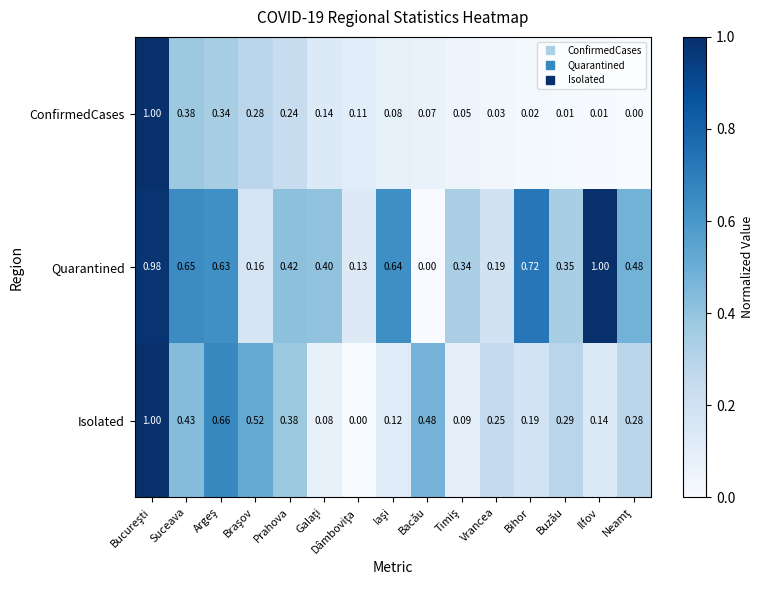

At which label is Quarantined closest to 0?

Bacău